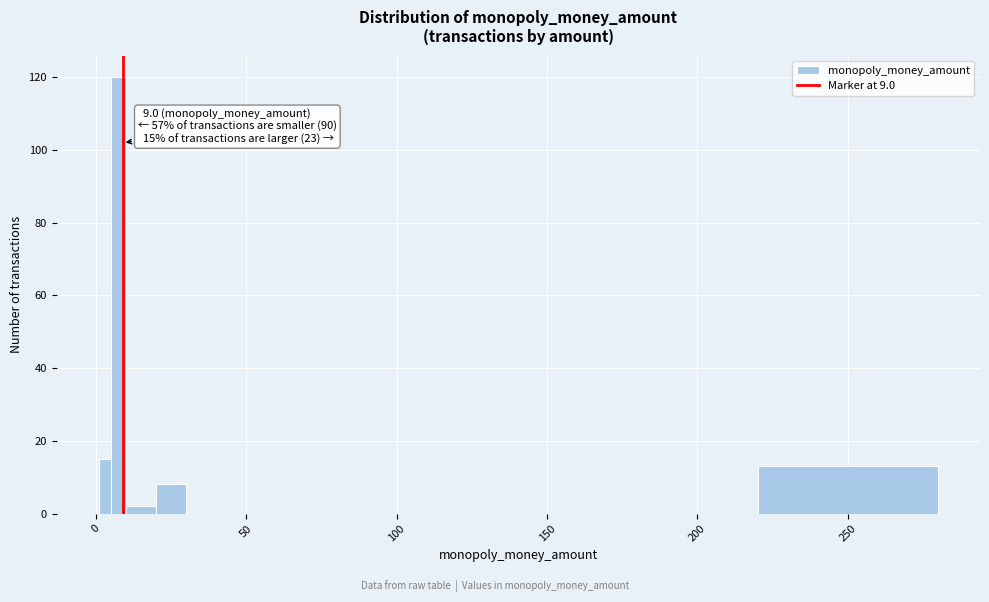

Around what value on the x-axis is the tallest bar? Give the approximate position of its centre, as read against the axis.

10